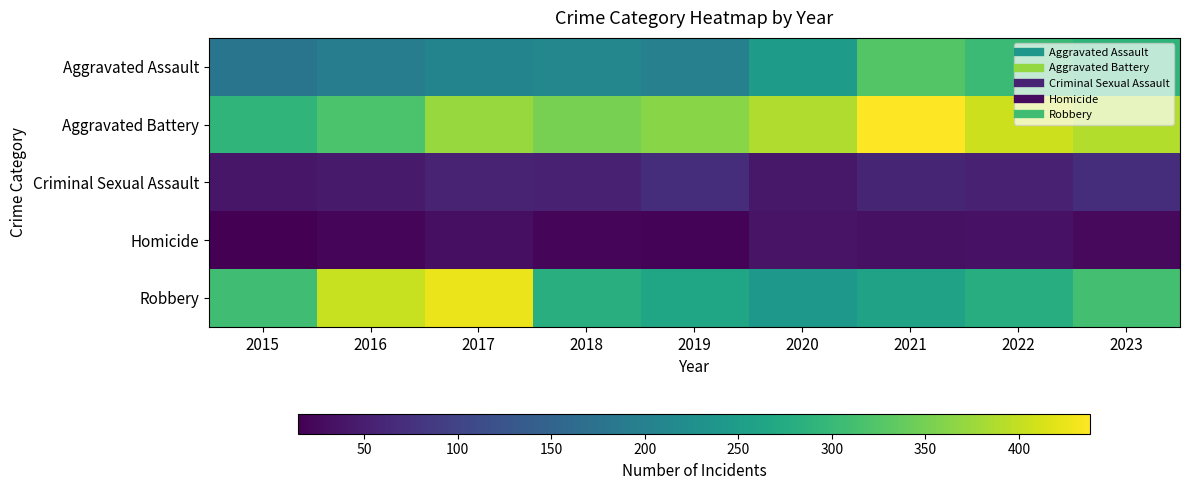

Which series has the widest spread of values?

Robbery